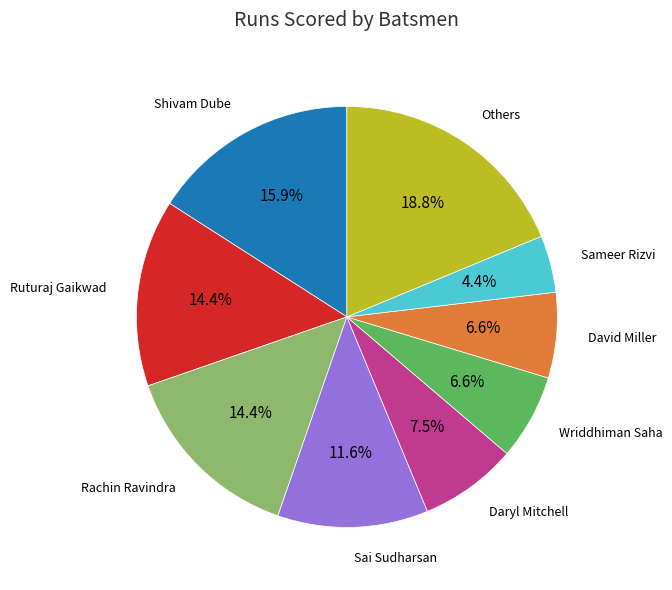

Does any single category account for the majority?

No